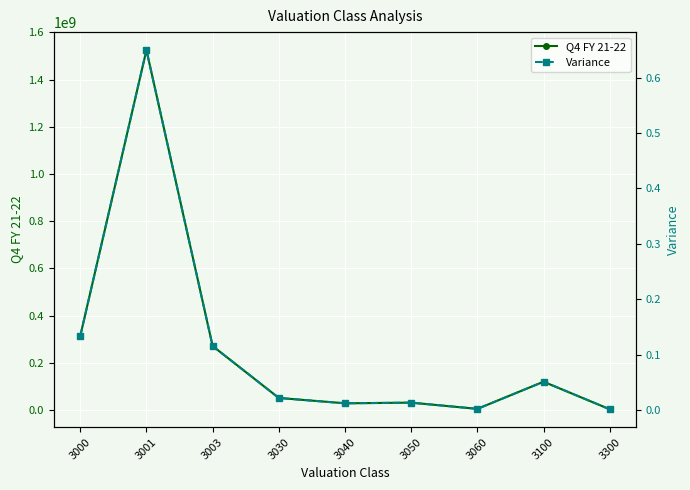

Which category has the highest value across all series?

3001